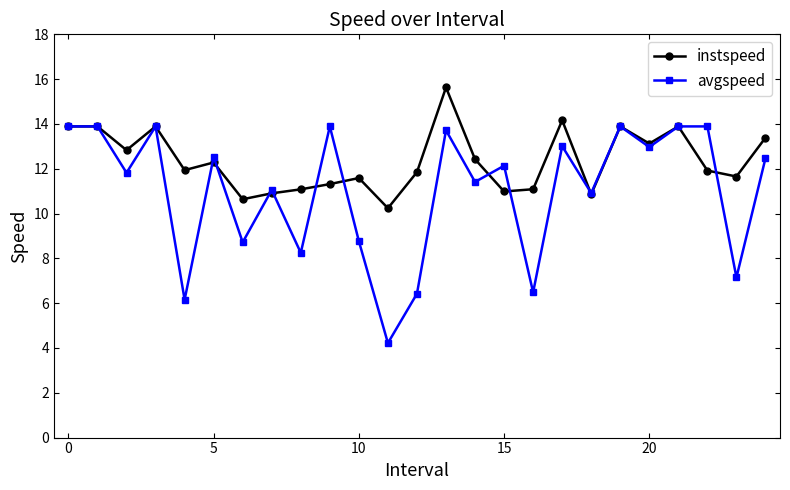

Rank the series by their maximum value, from highest to lowest.

instspeed, avgspeed